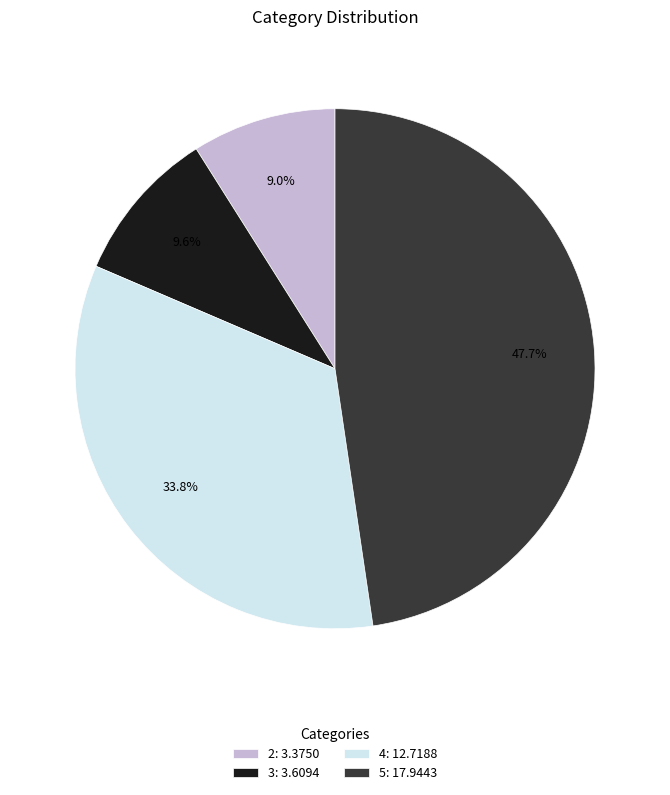

Approximately how many times larger is the value at 2 compared to 5?

0.2